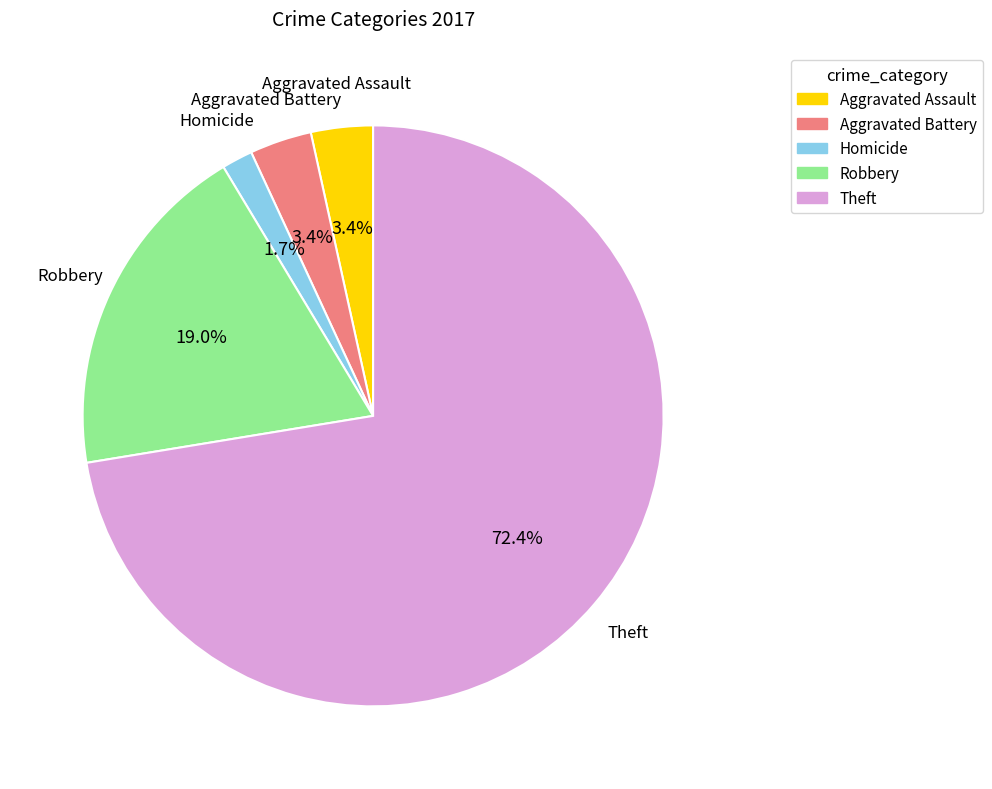

What is the majority slice?

Theft